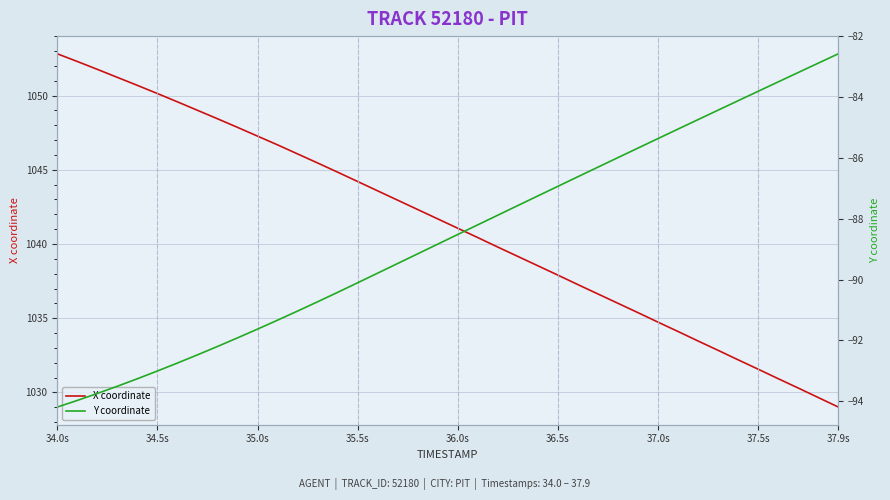

What is the minimum value shown in the chart?

-94.2